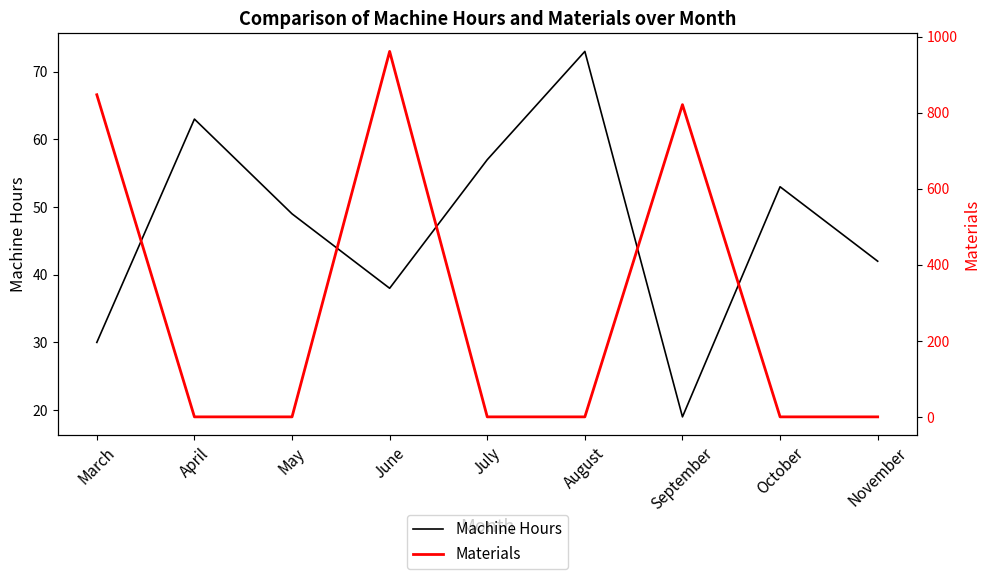

True or false: Materials has a value of -347 at May.

False